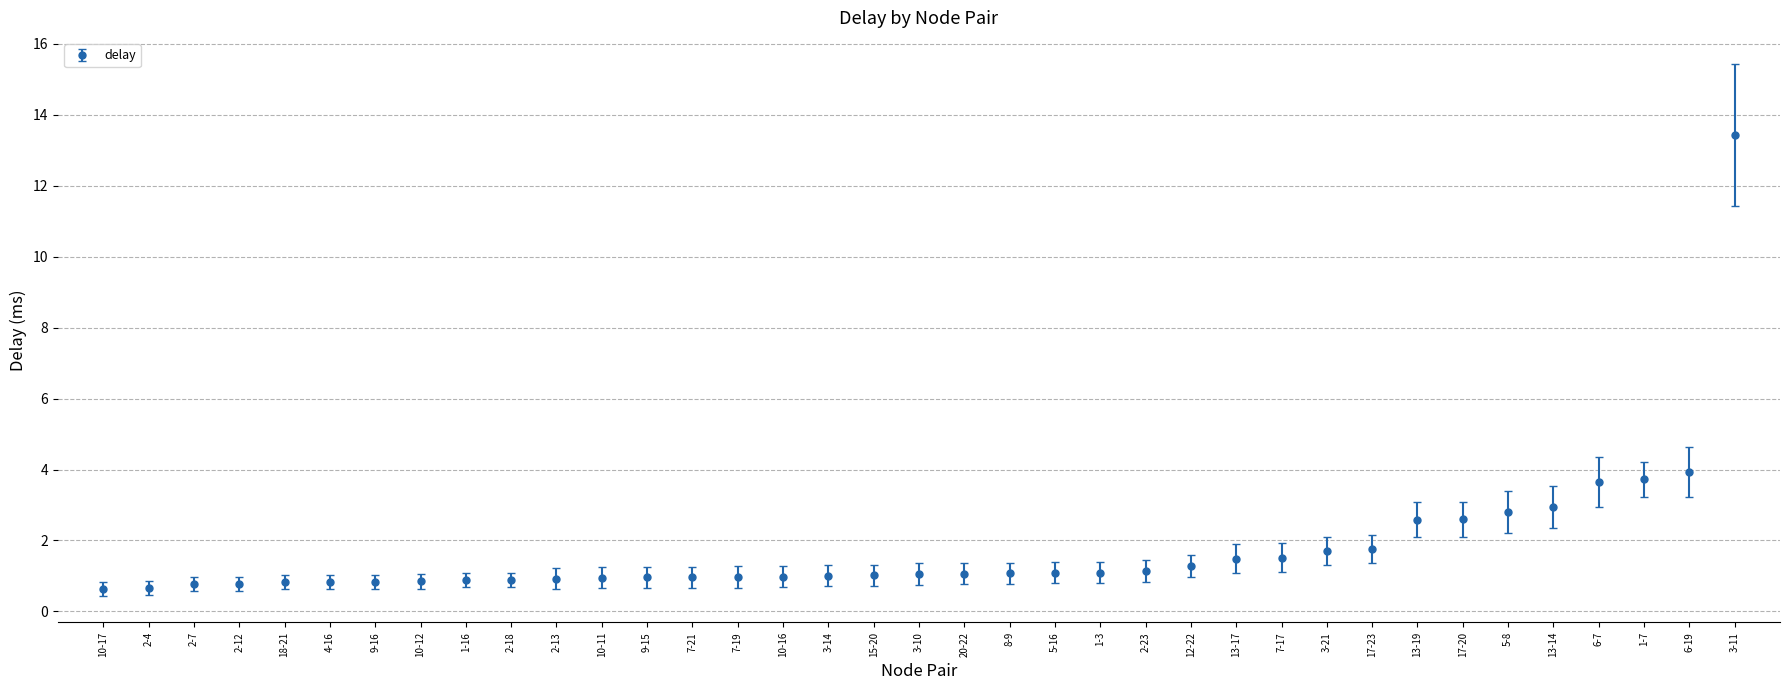

What is the greatest value displayed?

13.4